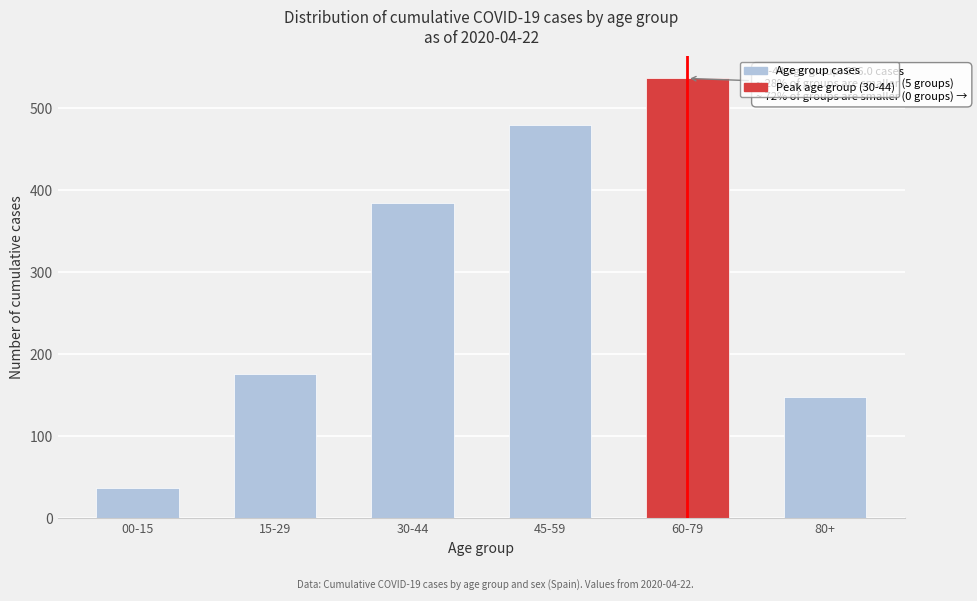

Reading right to left, list all the values displayed in this chart.

148	536	479	384	176	37